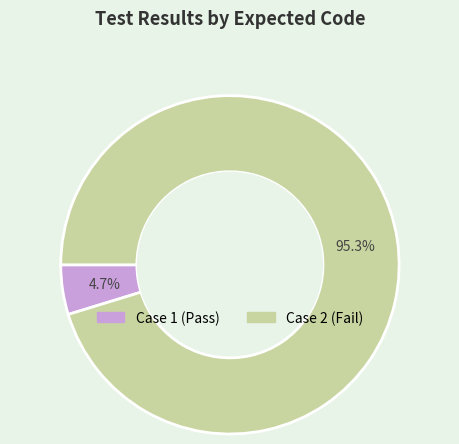

Which has a higher value, Case 1 (Pass) or Case 2 (Fail)?

Case 2 (Fail)